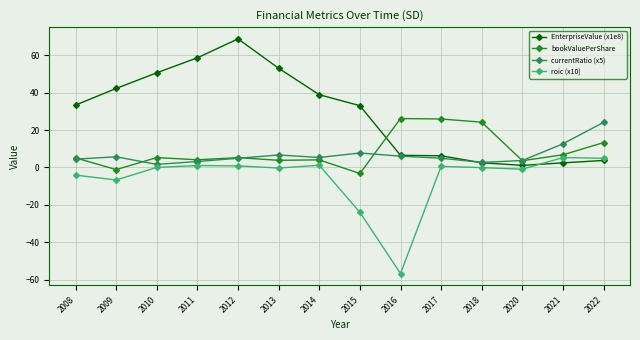

Which series has the largest total across all categories?

EnterpriseValue (x1e8)